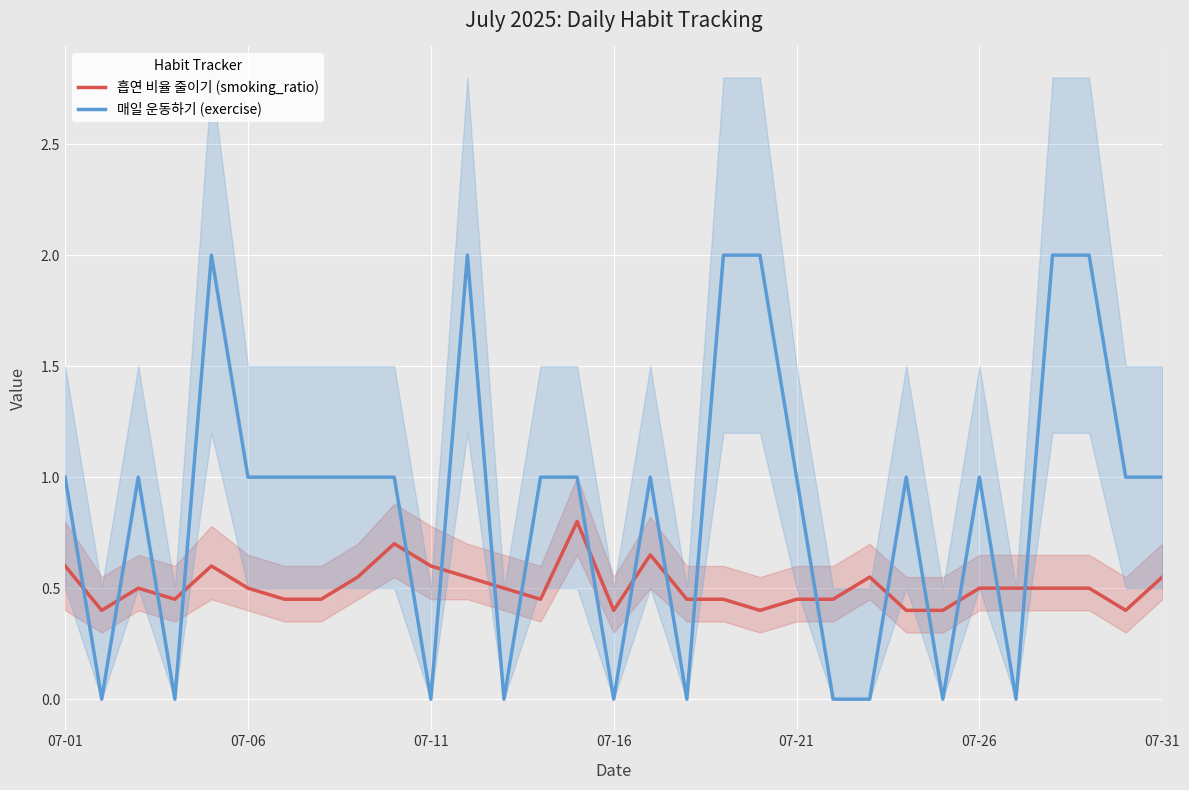

Between 8 and 28, which series saw the biggest shift?

매일 운동하기 (exercise)